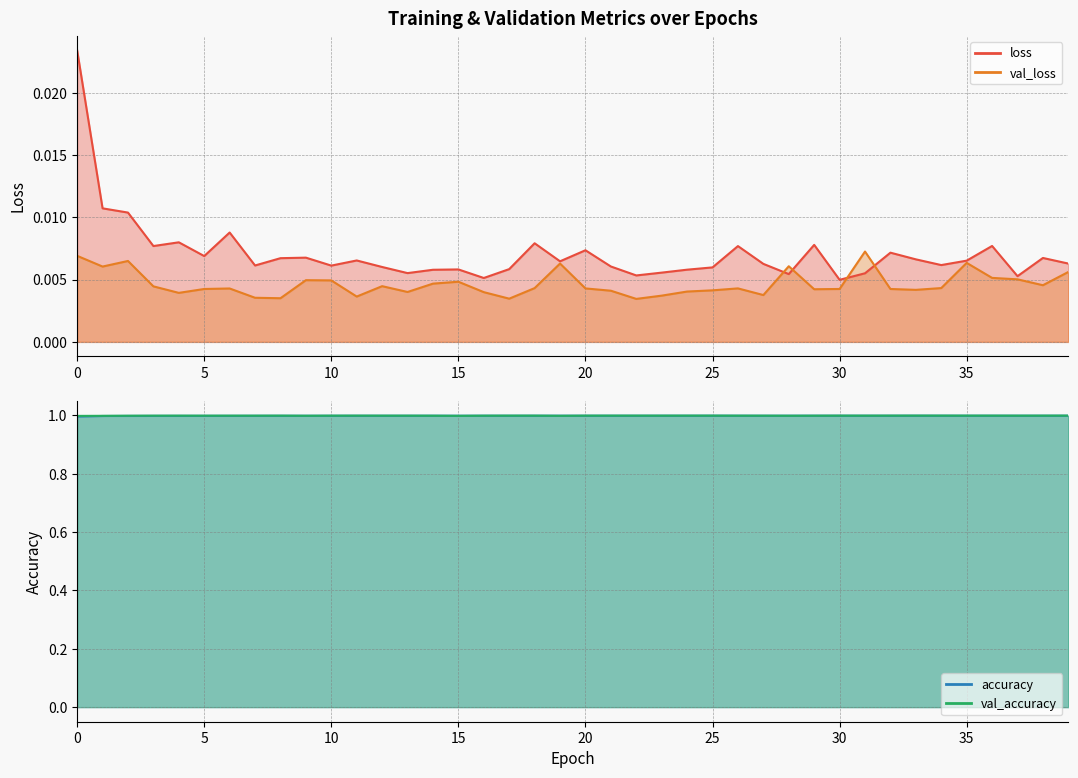

How many val_accuracy values are between 0 and 1?

40